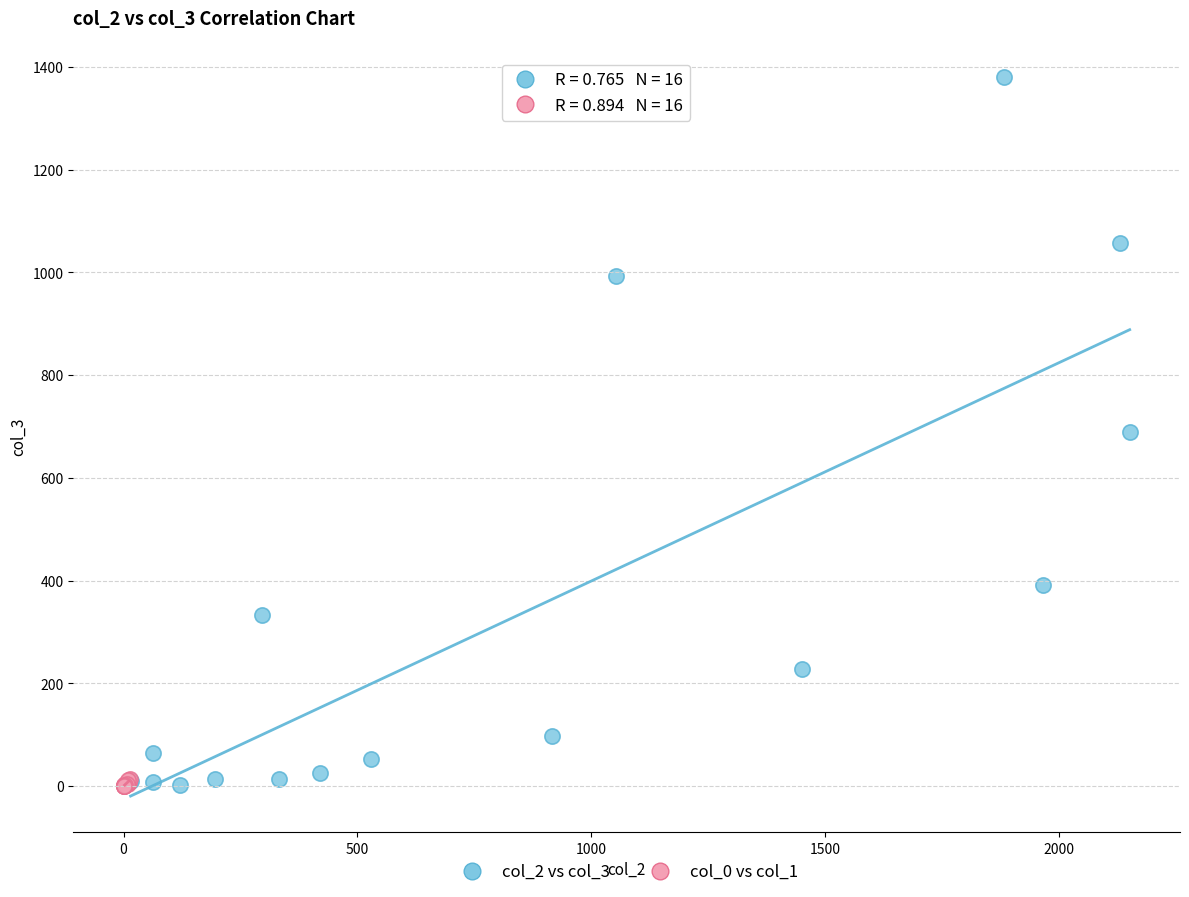

Which series contains the highest Y value?

col_2 vs col_3